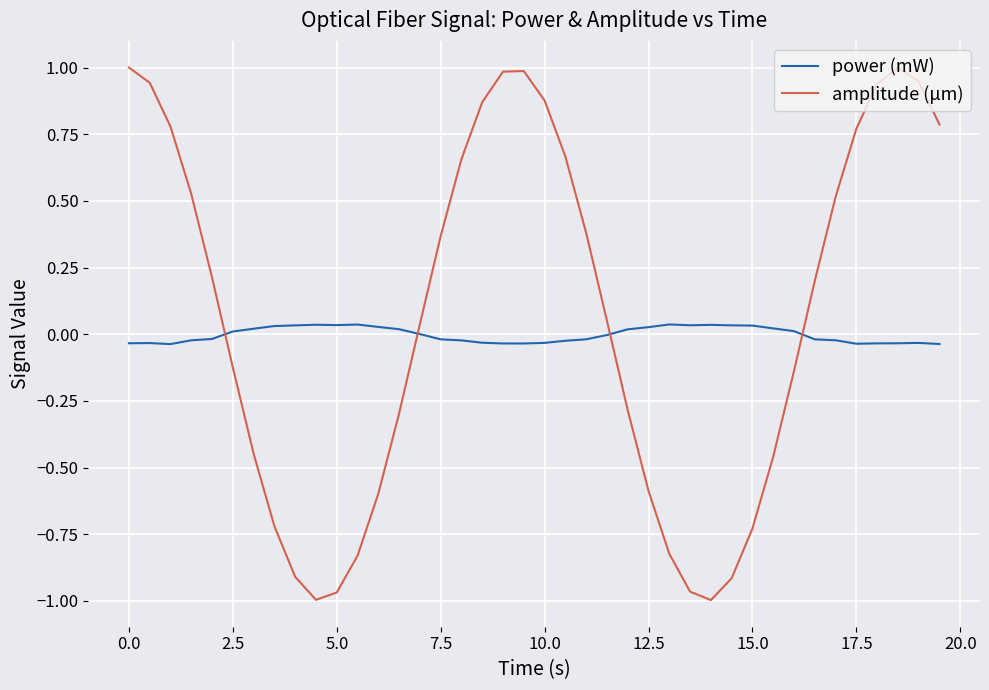

What is the sum of all amplitude (μm) values?

2.7